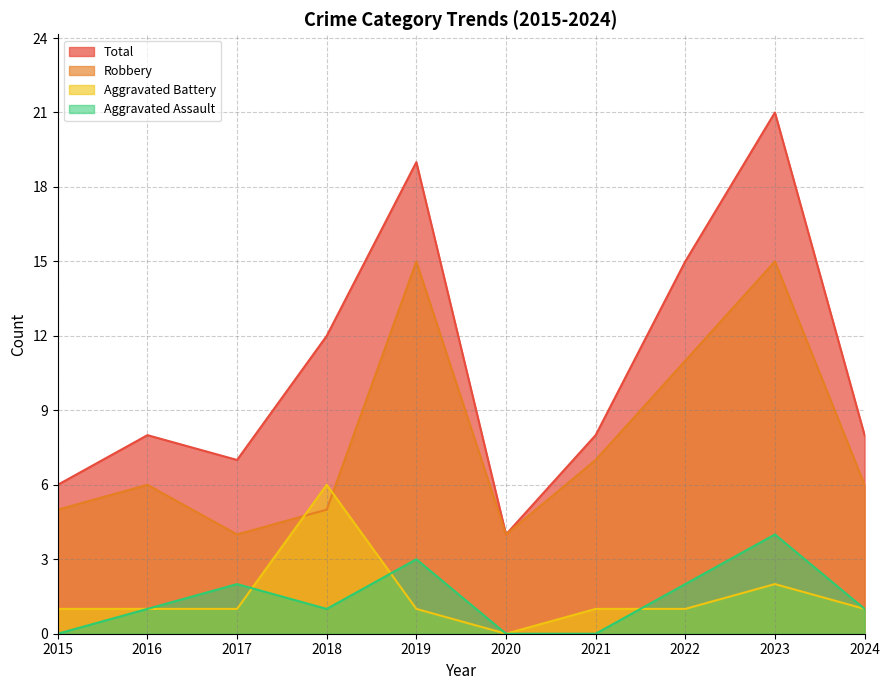

Reading right to left, transcribe all the data shown in this chart.

Aggravated Assault: 1	4	2	0	0	3	1	2	1	0
Aggravated Battery: 1	2	1	1	0	1	6	1	1	1
Robbery: 6	15	11	7	4	15	5	4	6	5
Total: 8	21	15	8	4	19	12	7	8	6